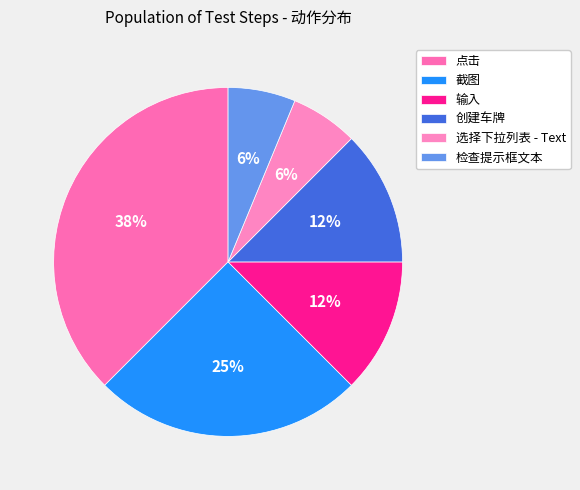

To the nearest percent, what percentage of the pie is 检查提示框文本?

6%